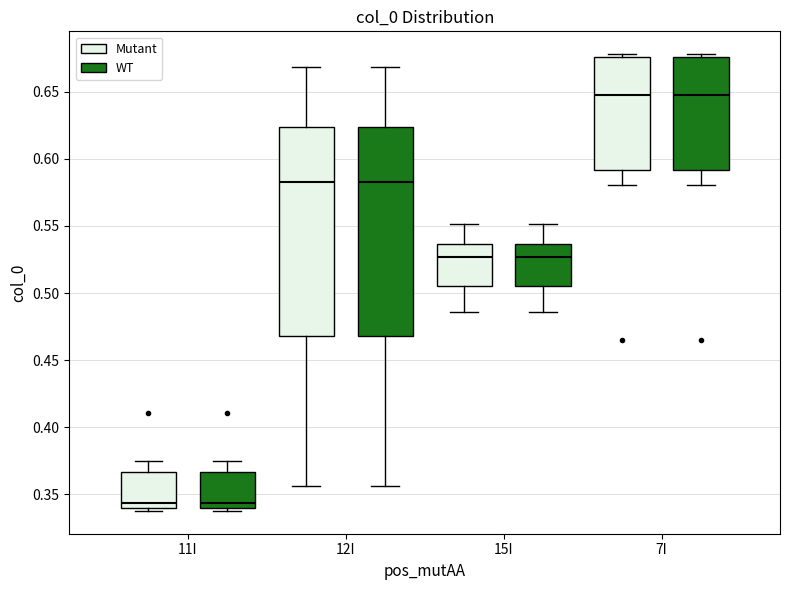

Where is the lower edge of the box for 11I (Mutant) on the y-axis? The values are not printed on the chart, so give them approximately, as read against the axis.

0.340